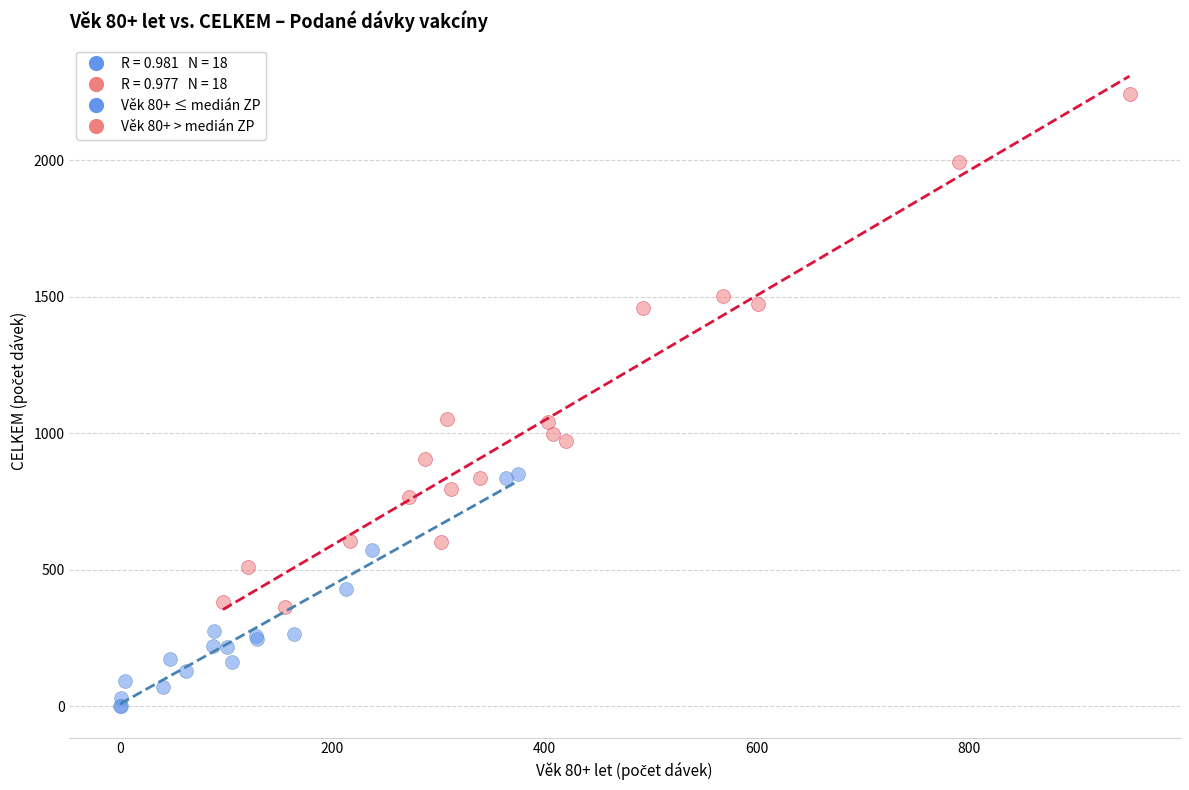

Which series contains the highest Y value?

Věk 80+ > medián ZP